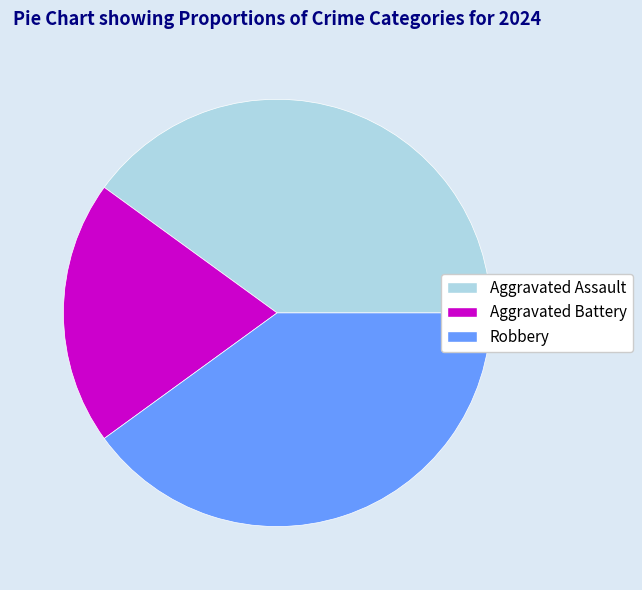

Does any single category account for the majority?

No